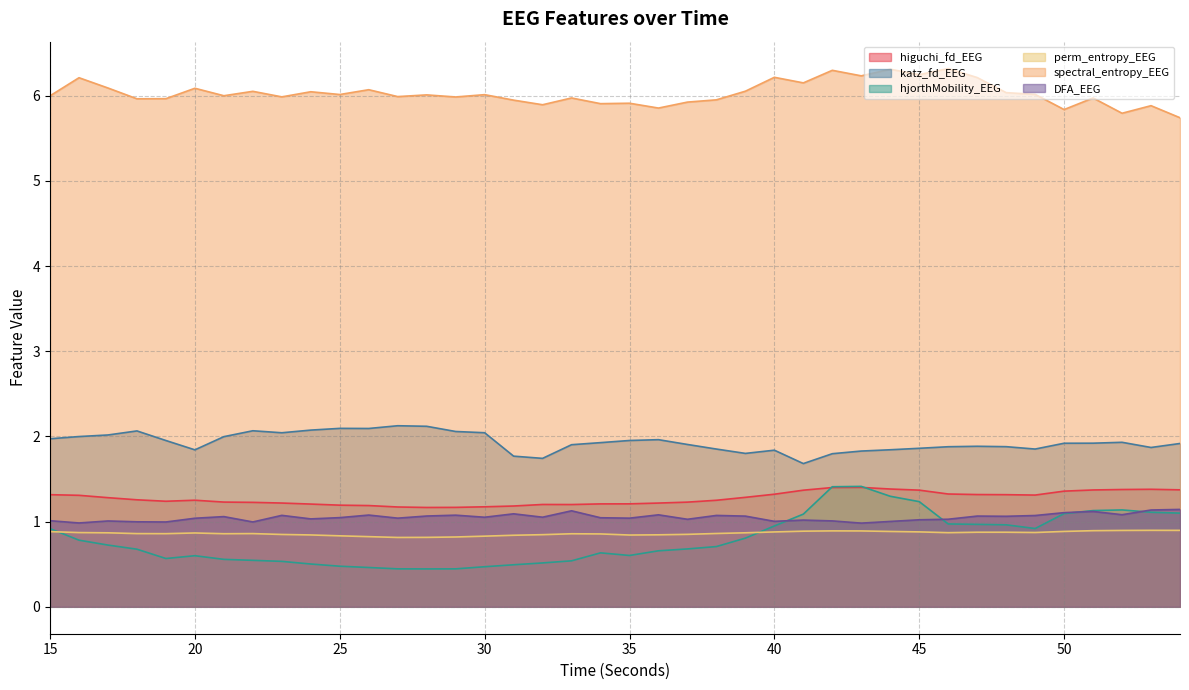

Is the value of spectral_entropy_EEG at 16 greater than the value of DFA_EEG at 16?

Yes